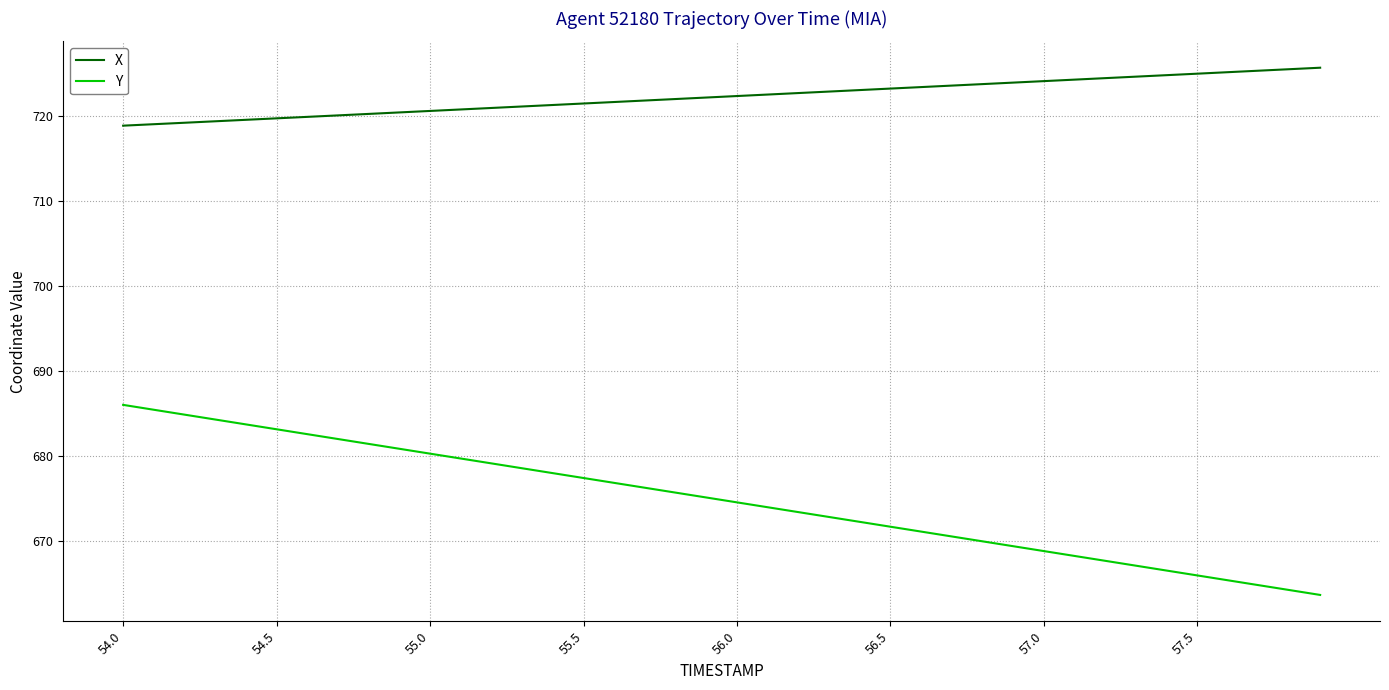

What is the minimum value shown in the chart?

663.7